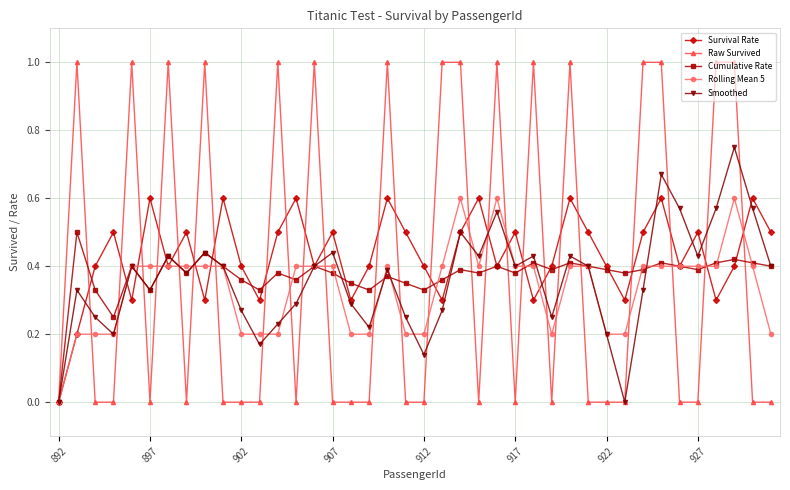

What is the maximum value shown in the chart?

1.0